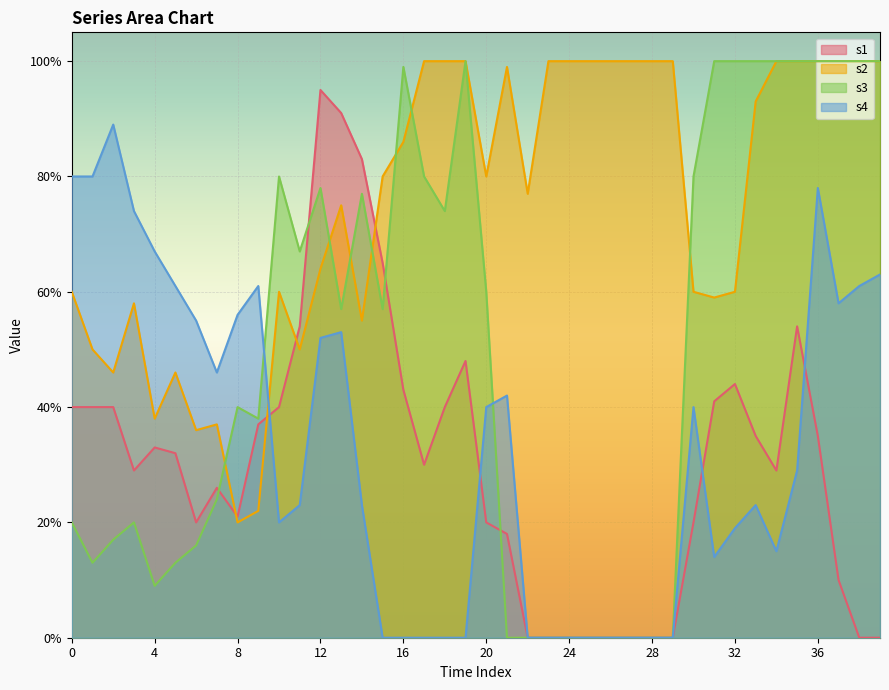

Reading left to right, what are all the values shown in this chart?

s1: 0.4	0.4	0.4	0.3	0.3	0.3	0.2	0.3	0.2	0.4	0.4	0.5	0.9	0.9	0.8	0.7	0.4	0.3	0.4	0.5	0.2	0.2	0.0	0.0	0.0	0.0	0.0	0.0	0.0	0.0	0.2	0.4	0.4	0.3	0.3	0.5	0.3	0.1	0.0	0.0
s2: 0.6	0.5	0.5	0.6	0.4	0.5	0.4	0.4	0.2	0.2	0.6	0.5	0.6	0.8	0.6	0.8	0.9	1.0	1.0	1.0	0.8	1.0	0.8	1.0	1.0	1.0	1.0	1.0	1.0	1.0	0.6	0.6	0.6	0.9	1.0	1.0	1.0	1.0	1.0	1.0
s3: 0.2	0.1	0.2	0.2	0.1	0.1	0.2	0.2	0.4	0.4	0.8	0.7	0.8	0.6	0.8	0.6	1.0	0.8	0.7	1.0	0.6	0.0	0.0	0.0	0.0	0.0	0.0	0.0	0.0	0.0	0.8	1.0	1.0	1.0	1.0	1.0	1.0	1.0	1.0	1.0
s4: 0.8	0.8	0.9	0.7	0.7	0.6	0.6	0.5	0.6	0.6	0.2	0.2	0.5	0.5	0.2	0.0	0.0	0.0	0.0	0.0	0.4	0.4	0.0	0.0	0.0	0.0	0.0	0.0	0.0	0.0	0.4	0.1	0.2	0.2	0.1	0.3	0.8	0.6	0.6	0.6